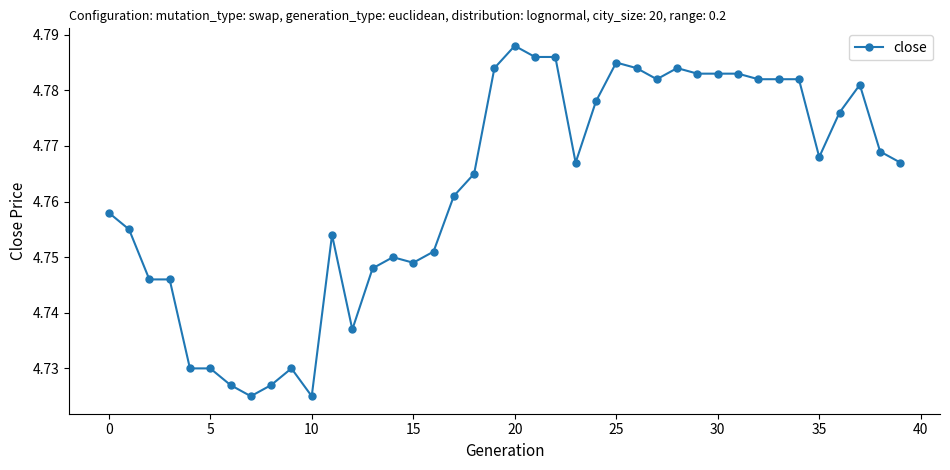

What is the sum of all values?

190.5